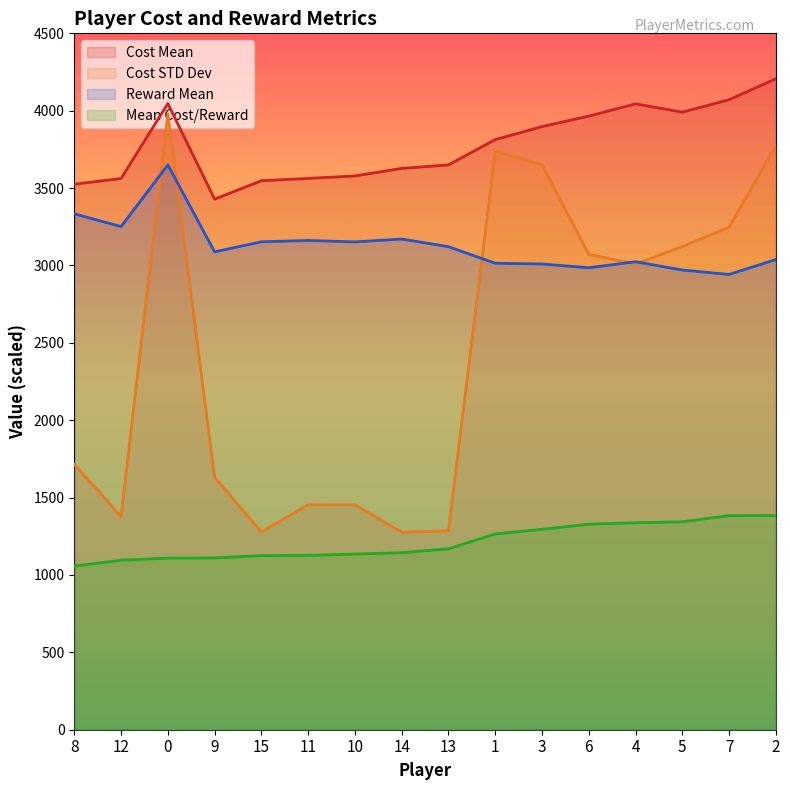

True or false: Mean Cost/Reward has more than 2 interior local peaks.

False